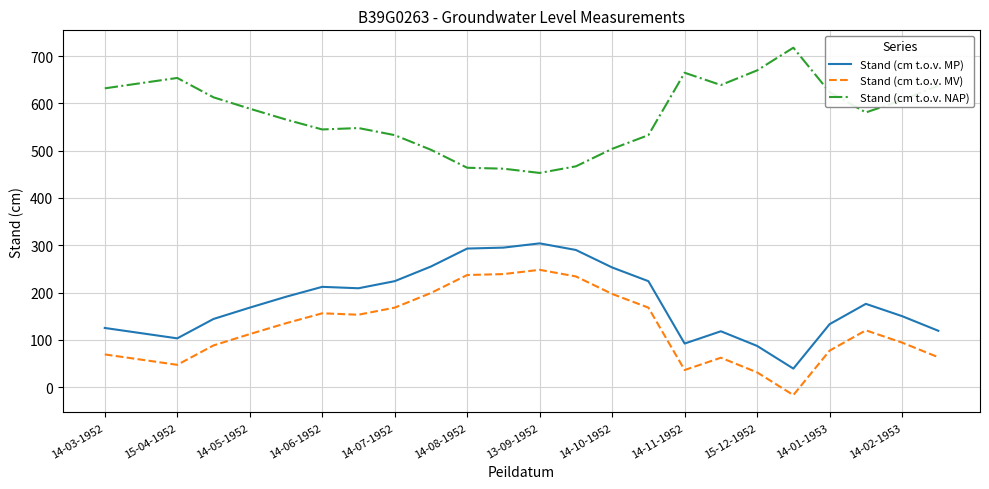

Does the chart have visible grid lines?

Yes